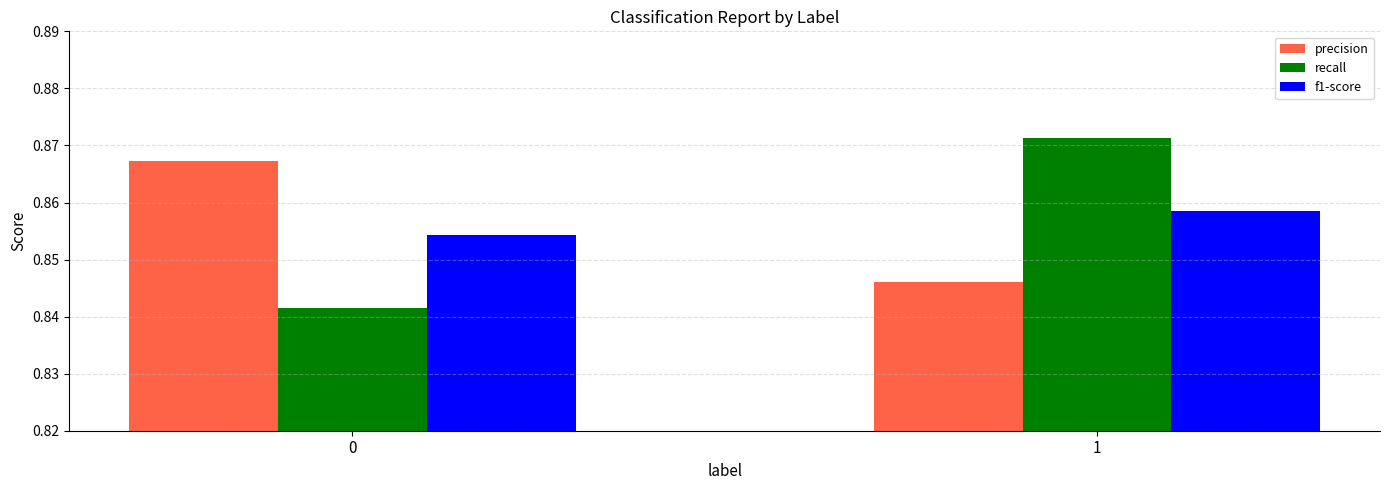

How many categories are shown in the chart?

2